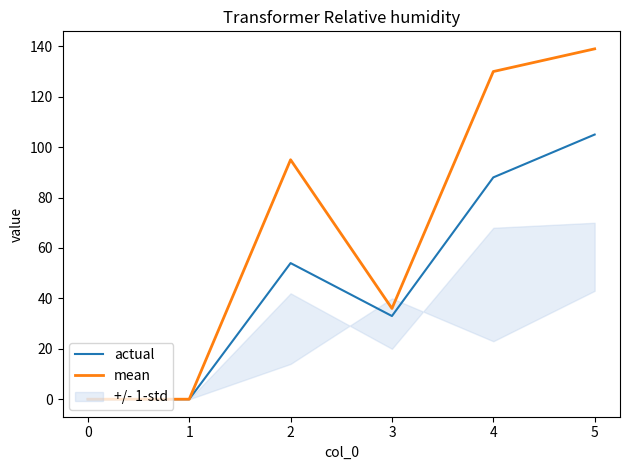

Which series has the largest total across all categories?

mean